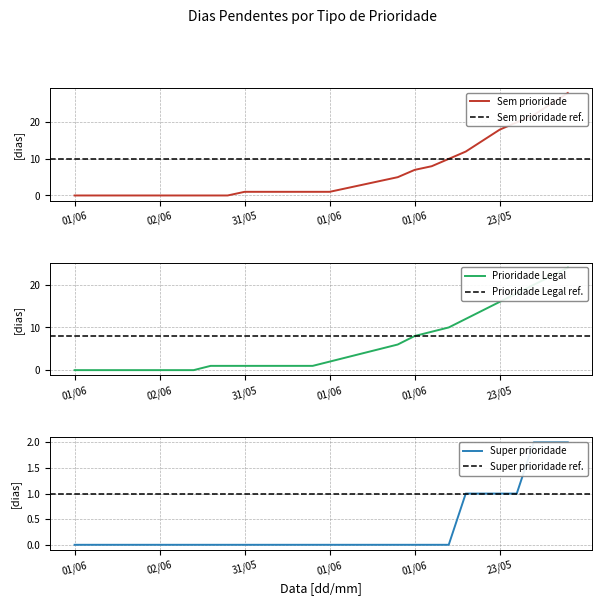

True or false: Prioridade Legal and Sem prioridade intersect in this chart.

False